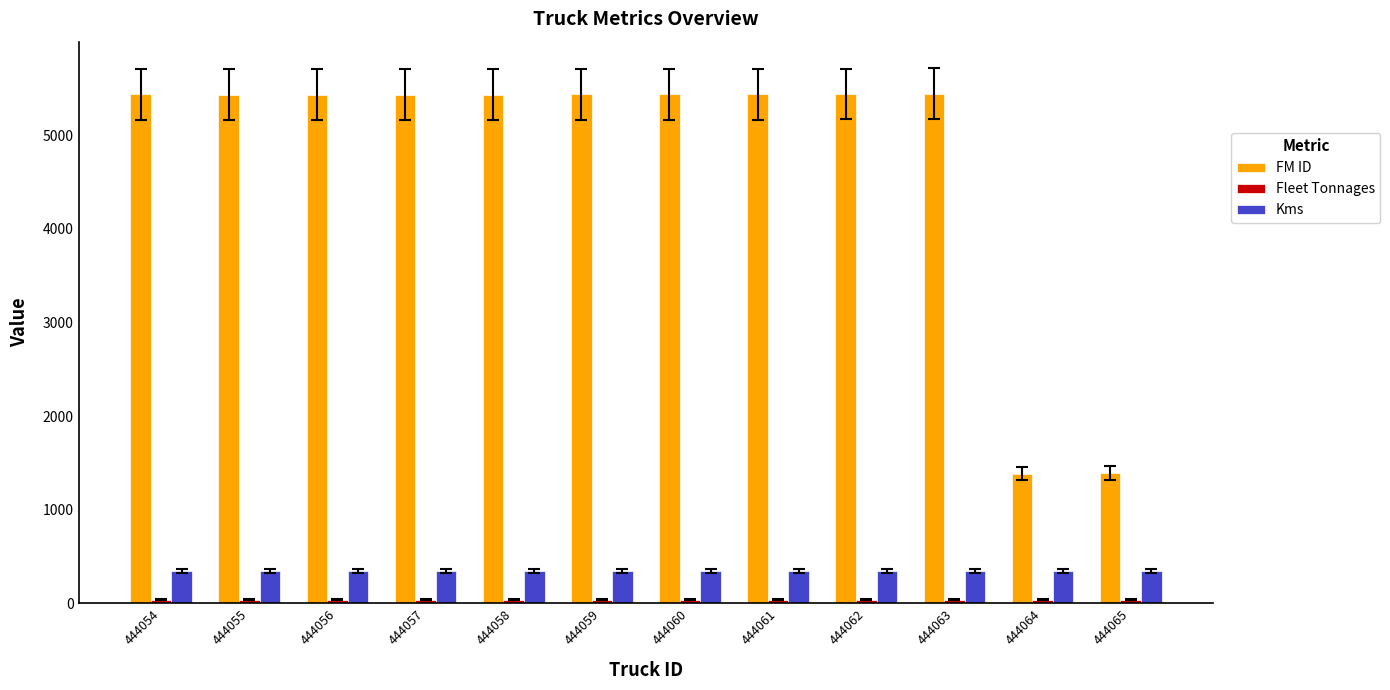

Which series changed the most between 444061 and 444064?

FM ID